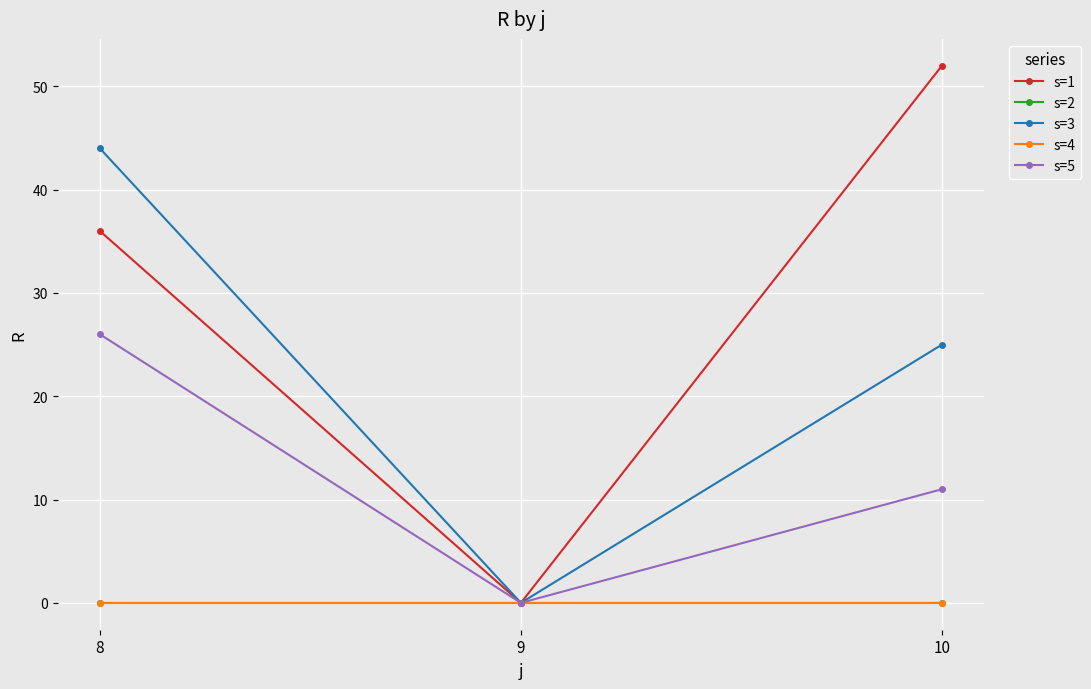

List the series in order of their peak value, lowest first.

s=2, s=4, s=5, s=3, s=1